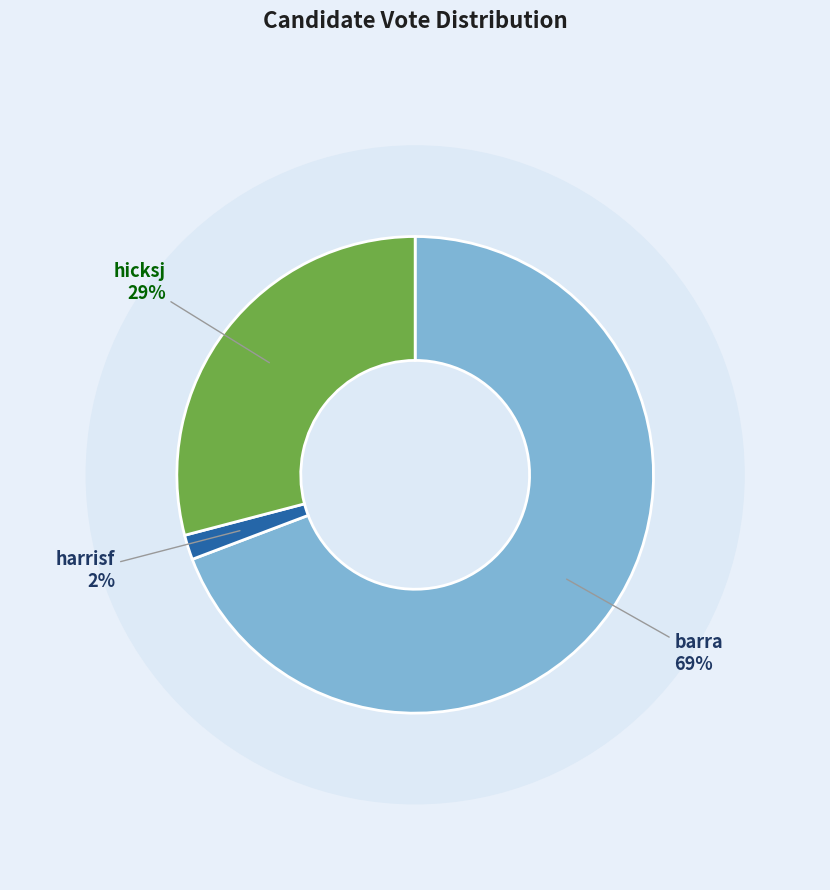

To the nearest percent, what portion does barra represent?

69%